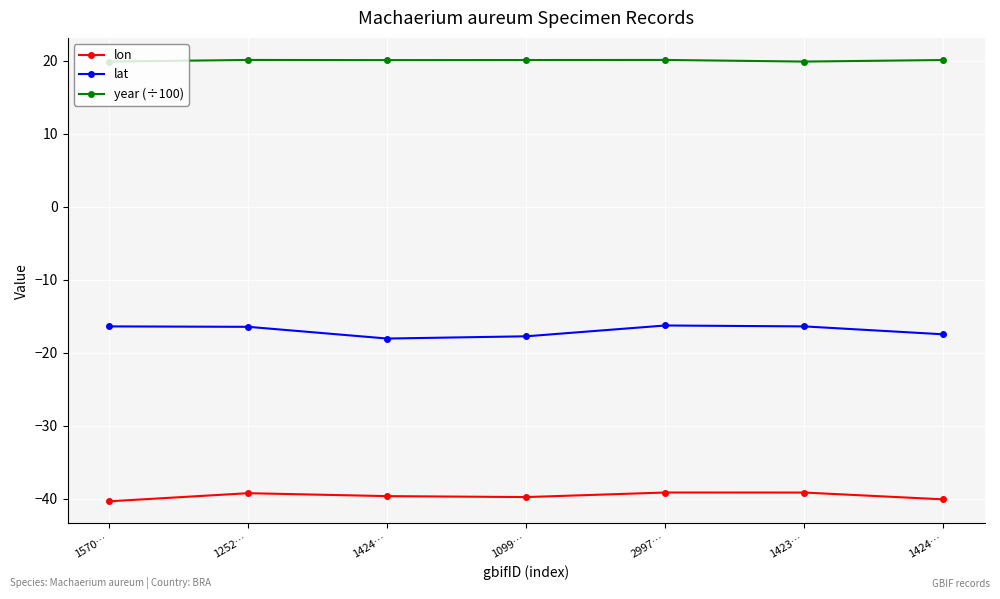

How many lines are shown in the chart?

3